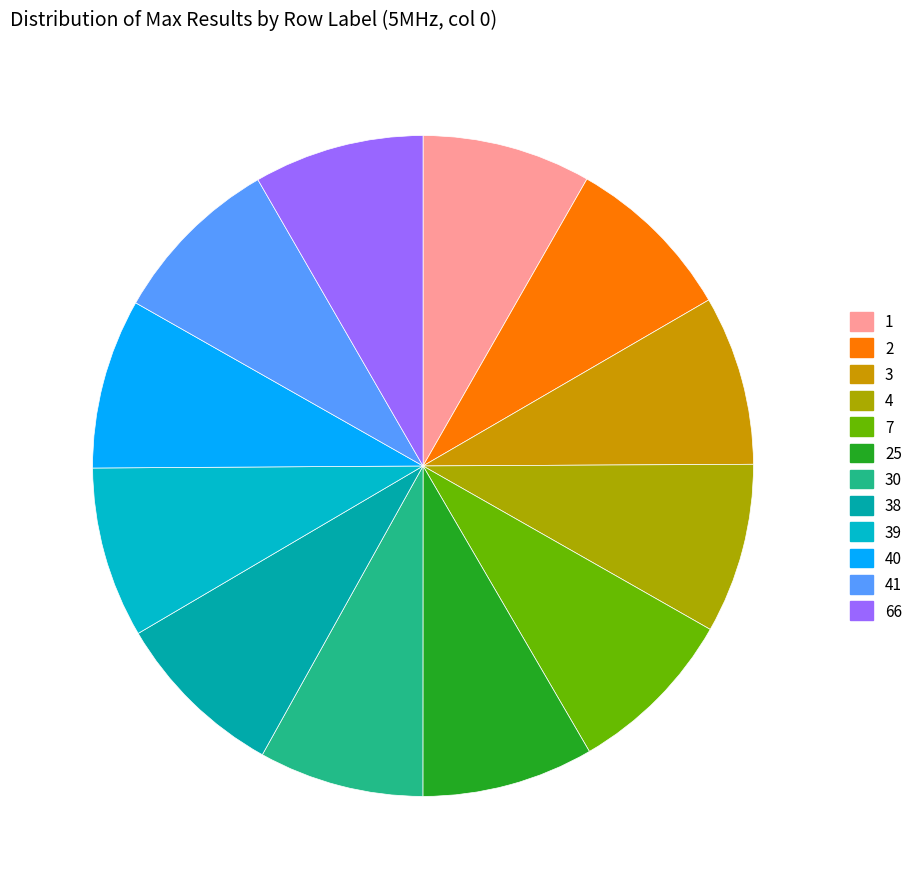

How many slices are in this pie chart?

12